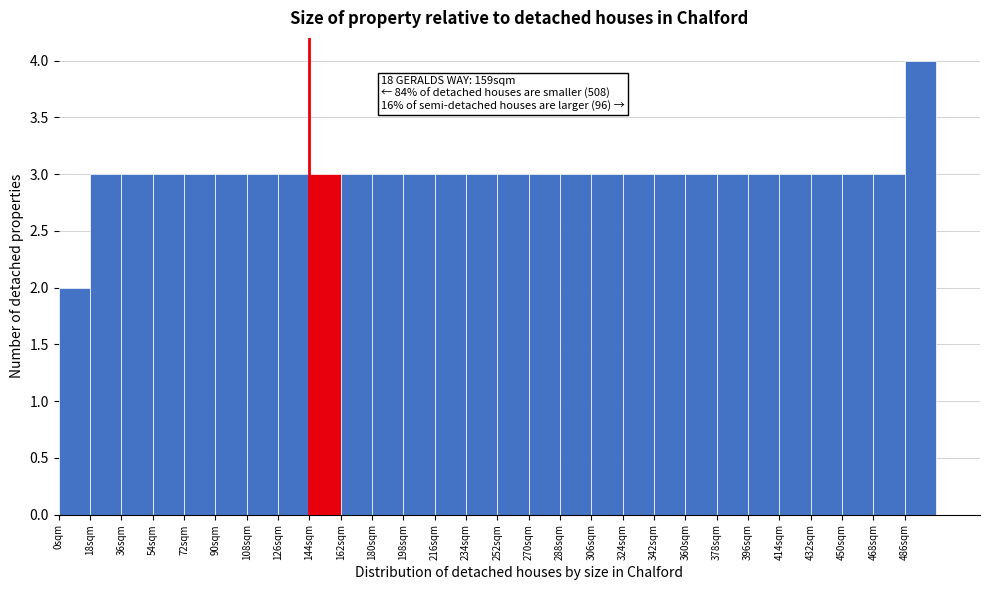

Over which range of the x-axis is the bar tallest?

486 to 504